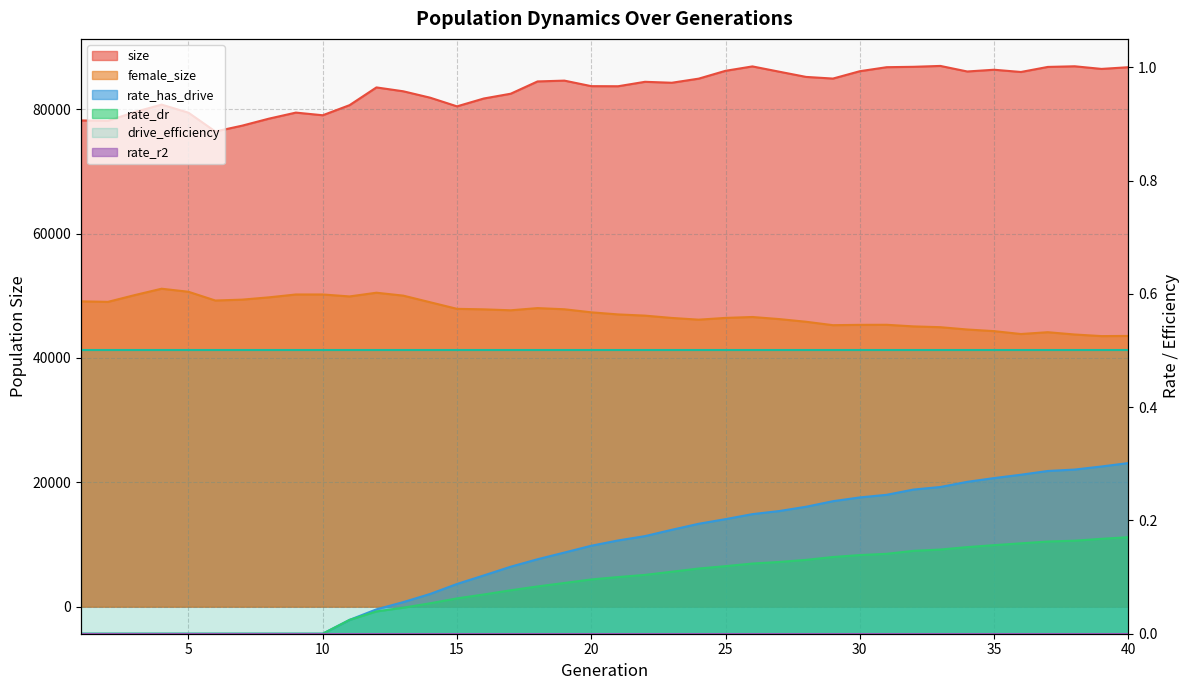

True or false: size and female_size intersect in this chart.

False